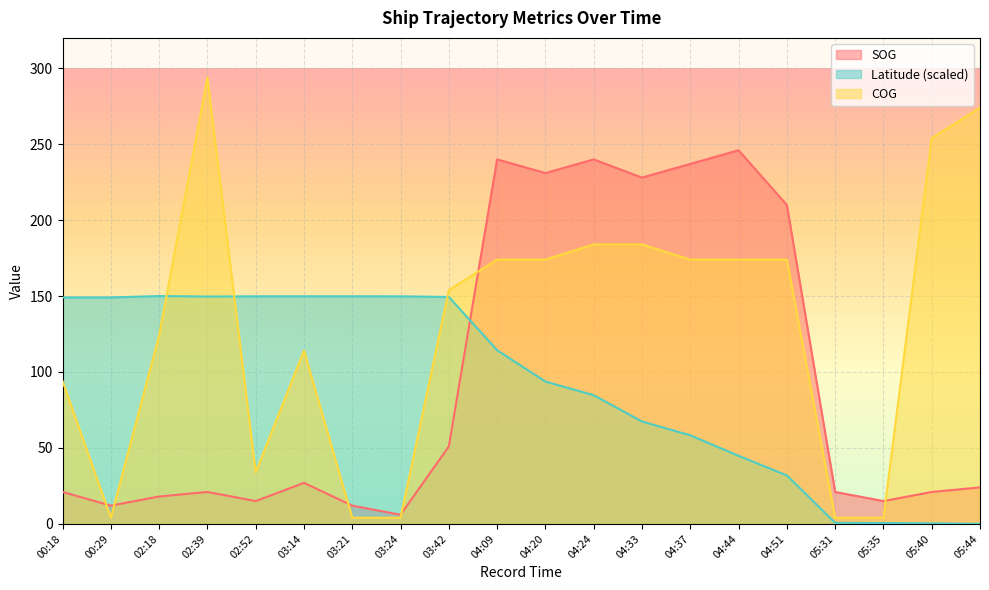

How many times do COG and SOG cross each other?

6